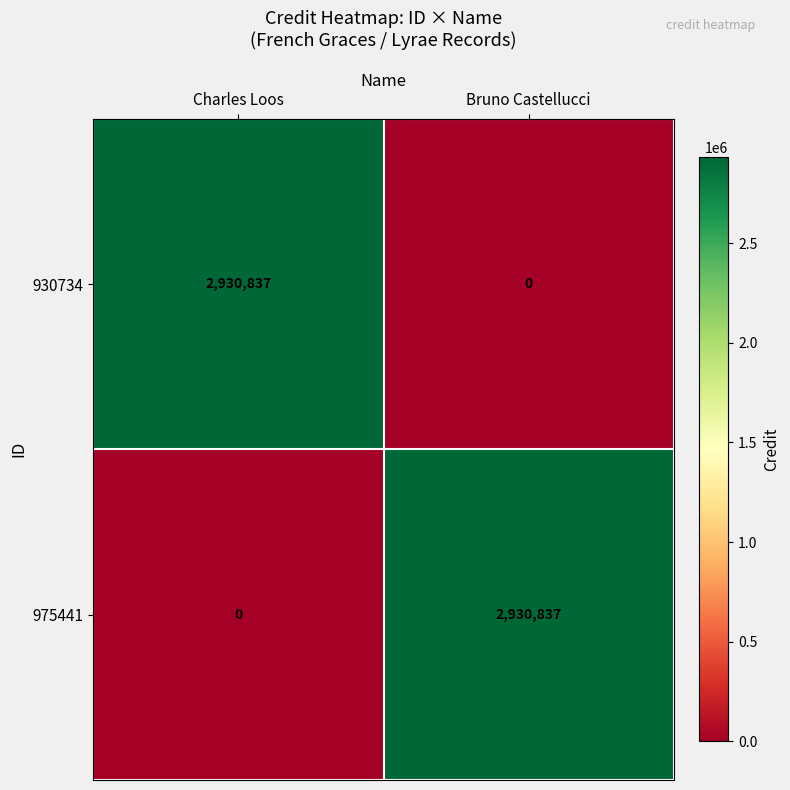

What is the total value across all series at Bruno Castellucci?

2930837